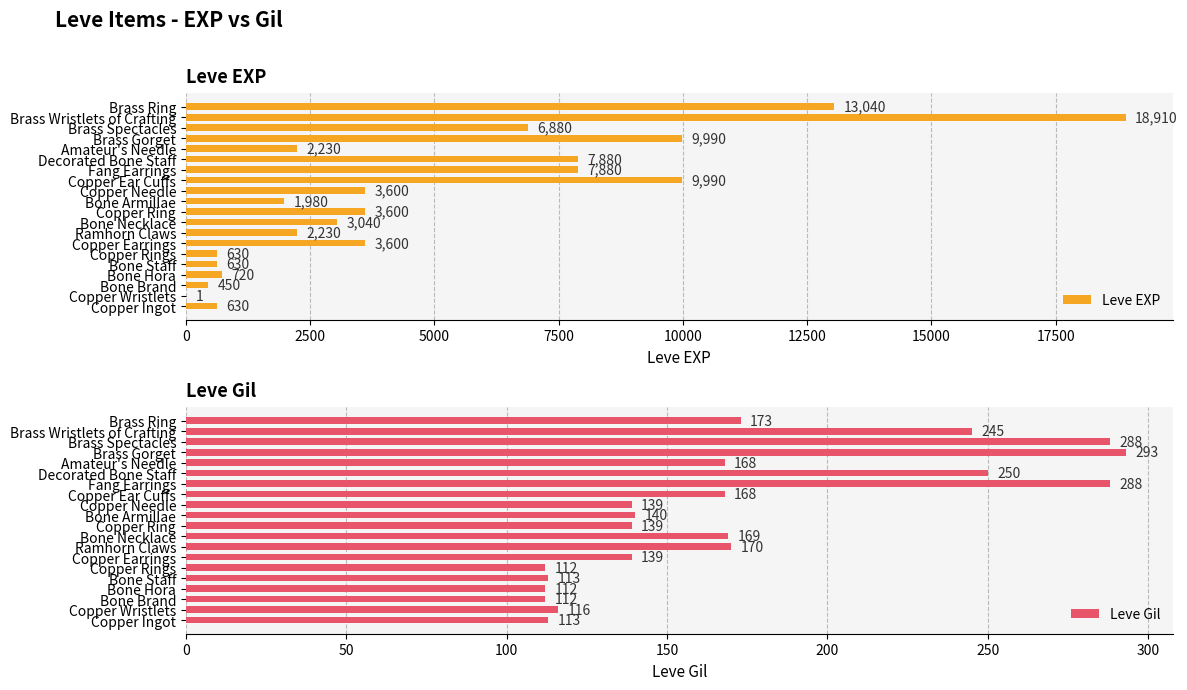

The Leve EXP series shows 1146 at Bone Armillae. True or false?

False